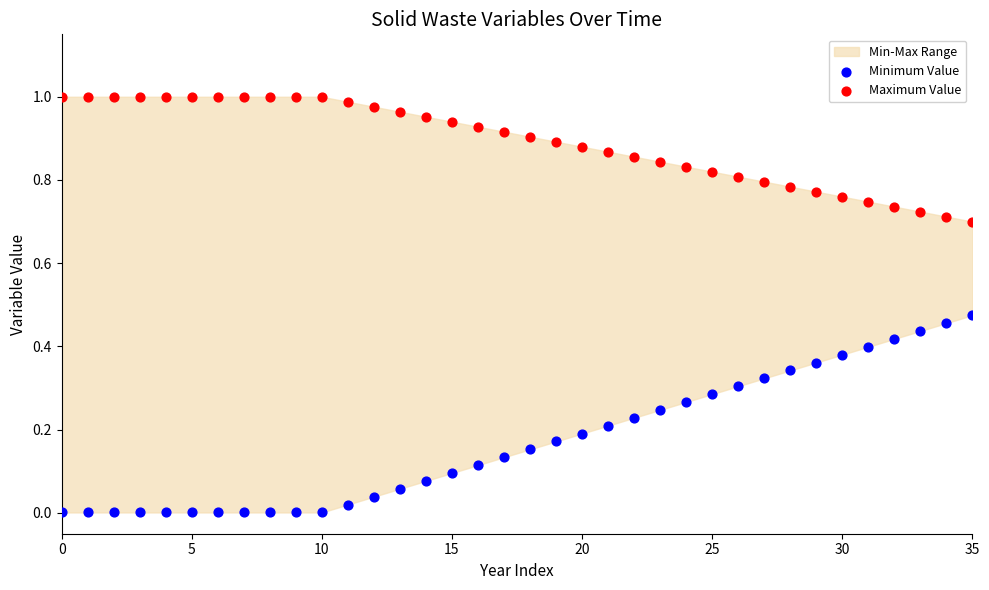

Which series contains the highest Y value?

Maximum Value